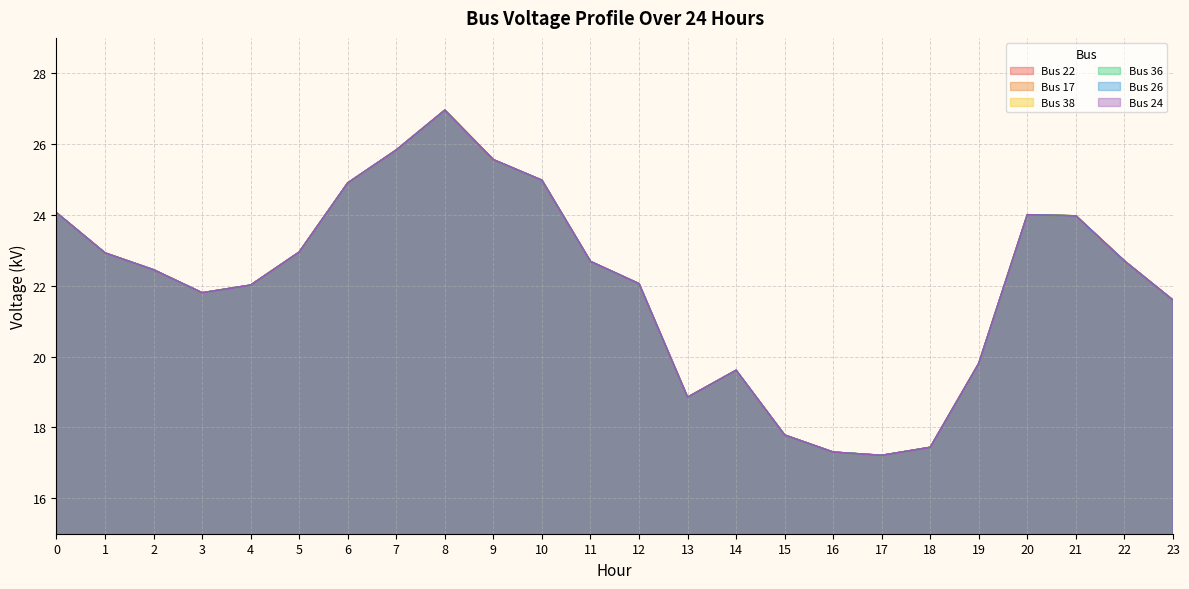

At how many categories does at least one series exceed 22?

15